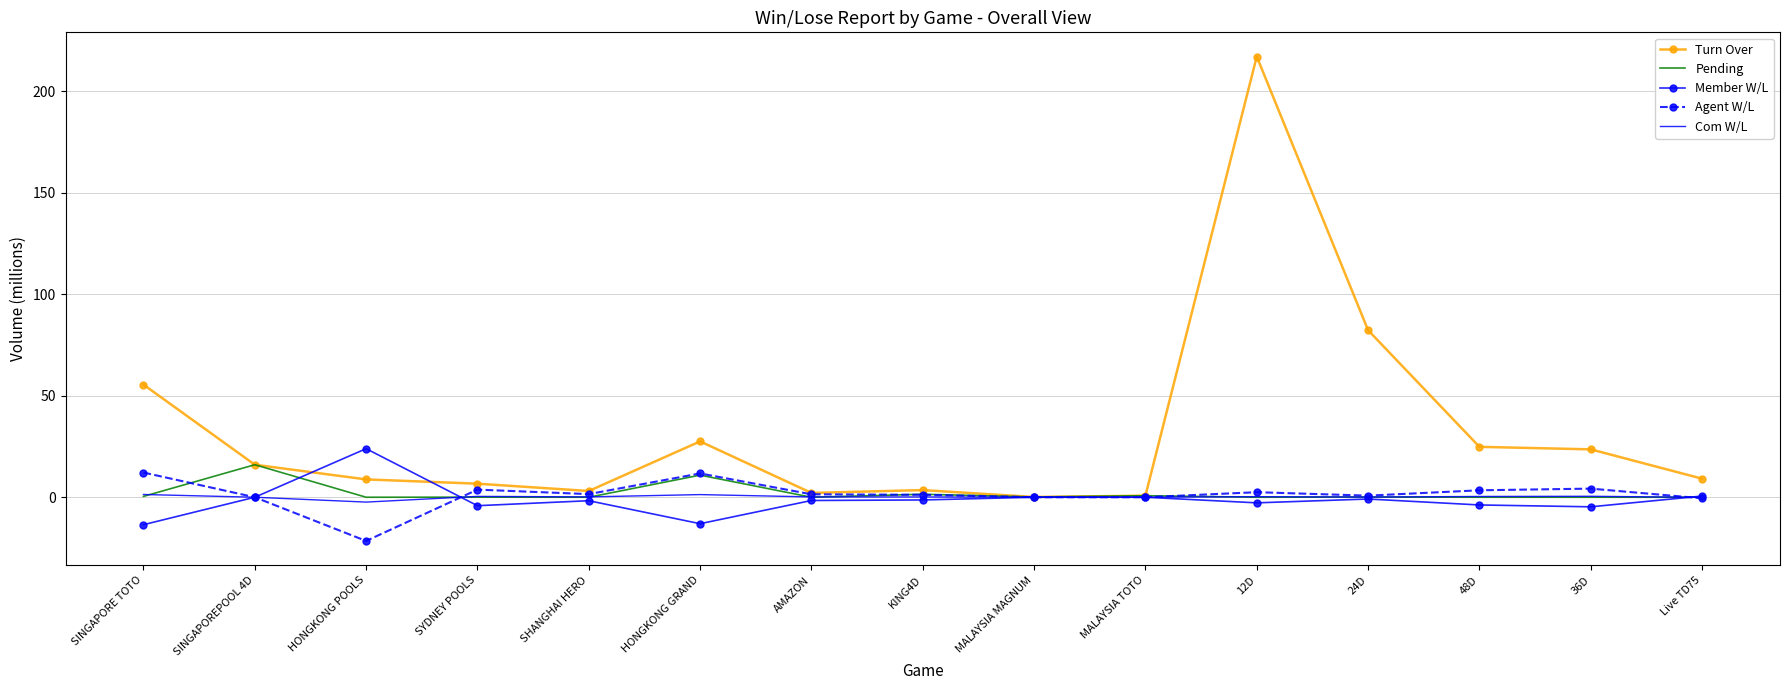

Which series has the widest spread of values?

Turn Over